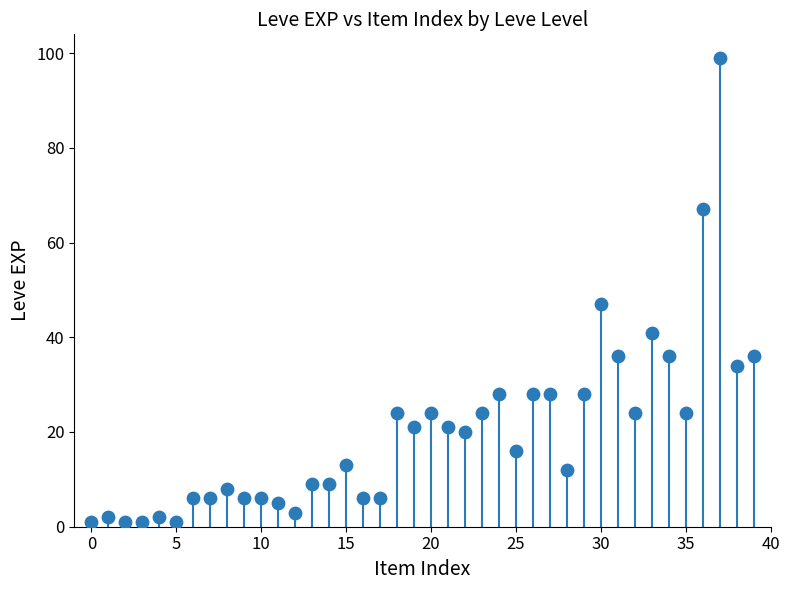

What is the range of Y values (max minus min)?

98